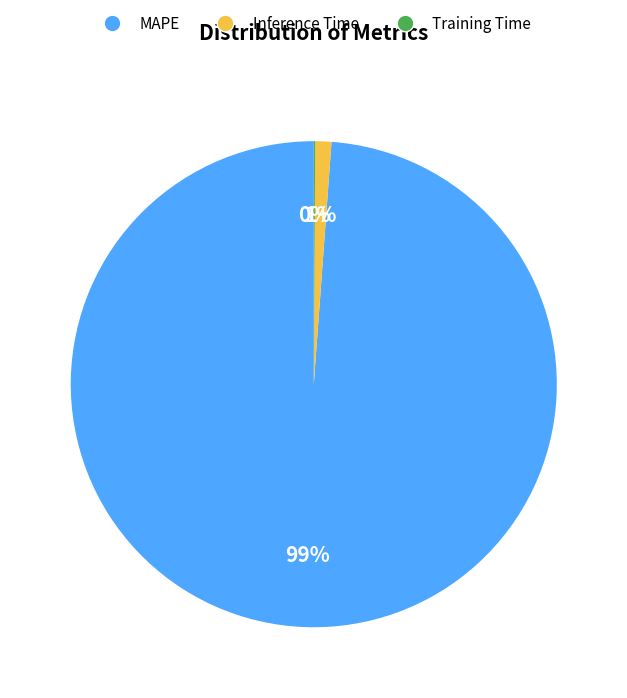

To the nearest percent, what is the difference between the largest and smallest slice percentages?

99%